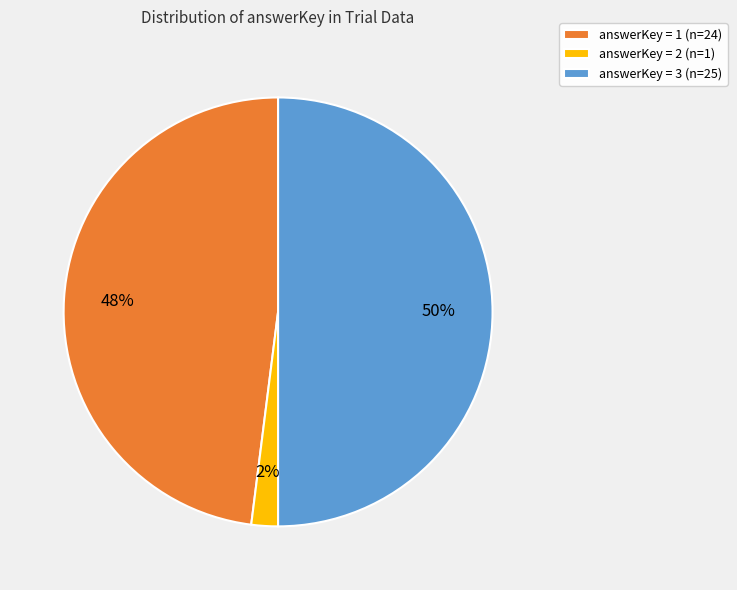

Combined, do answerKey = 3 (n=25) and answerKey = 1 (n=24) account for over 50%?

Yes